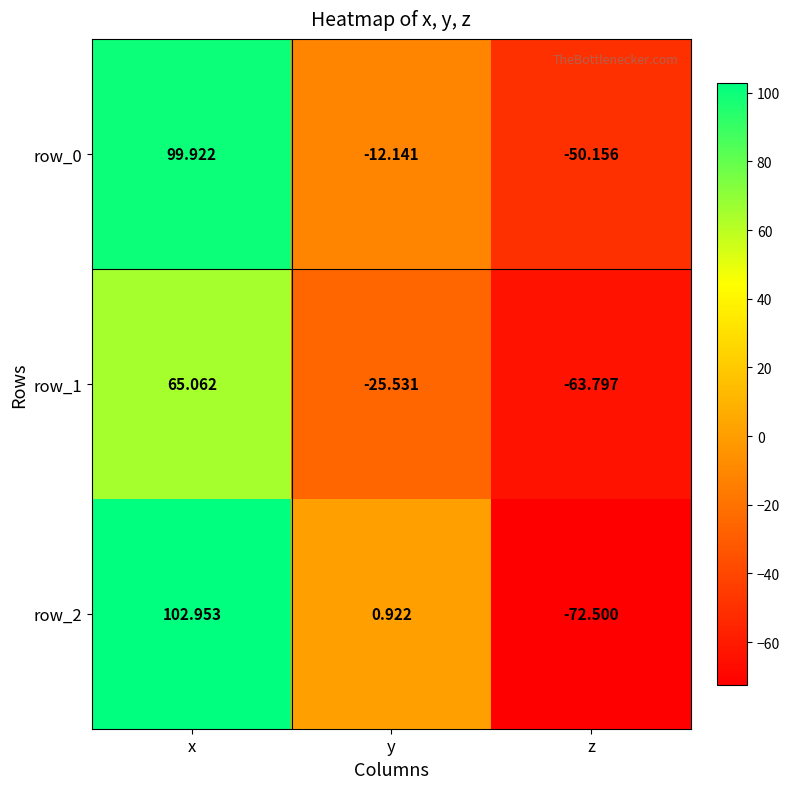

Rank the categories by row_0 value from lowest to highest.

z, y, x